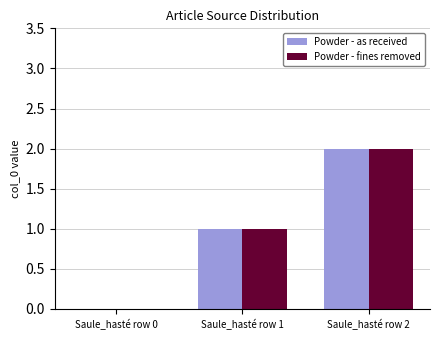

At which category is the sum across all series the highest?

Saule_hasté row 2